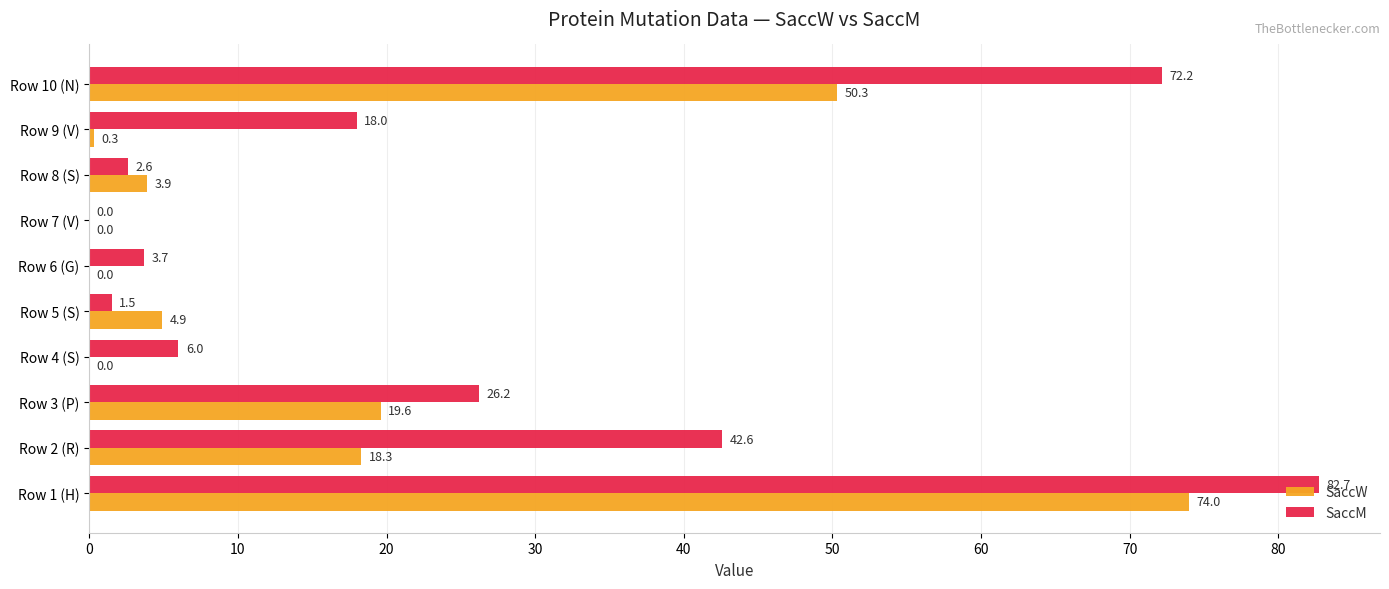

Between Row 4 (S) and Row 9 (V), which series saw the biggest shift?

SaccM